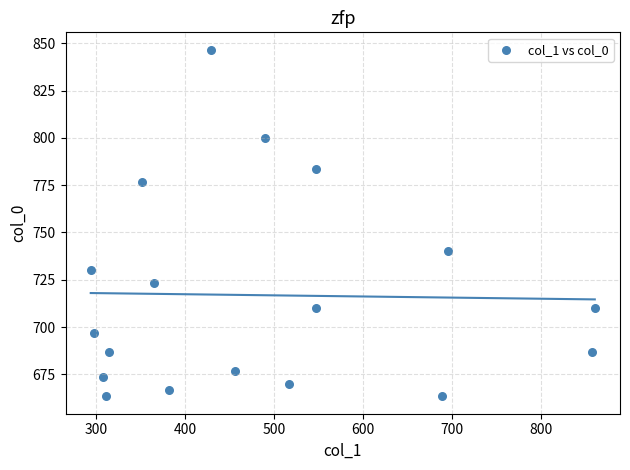

What is the range of X values (max minus min)?

567.0